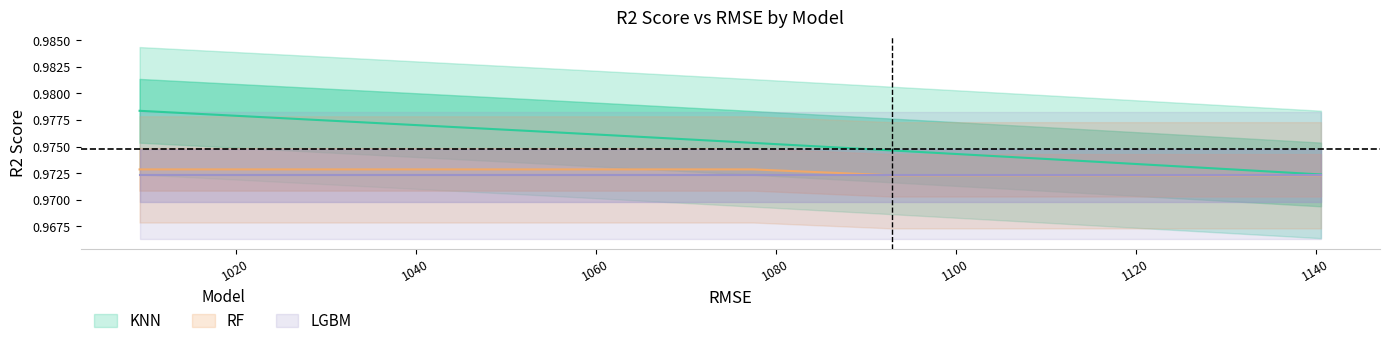

At which label does RF_r2 reach its minimum?

1120